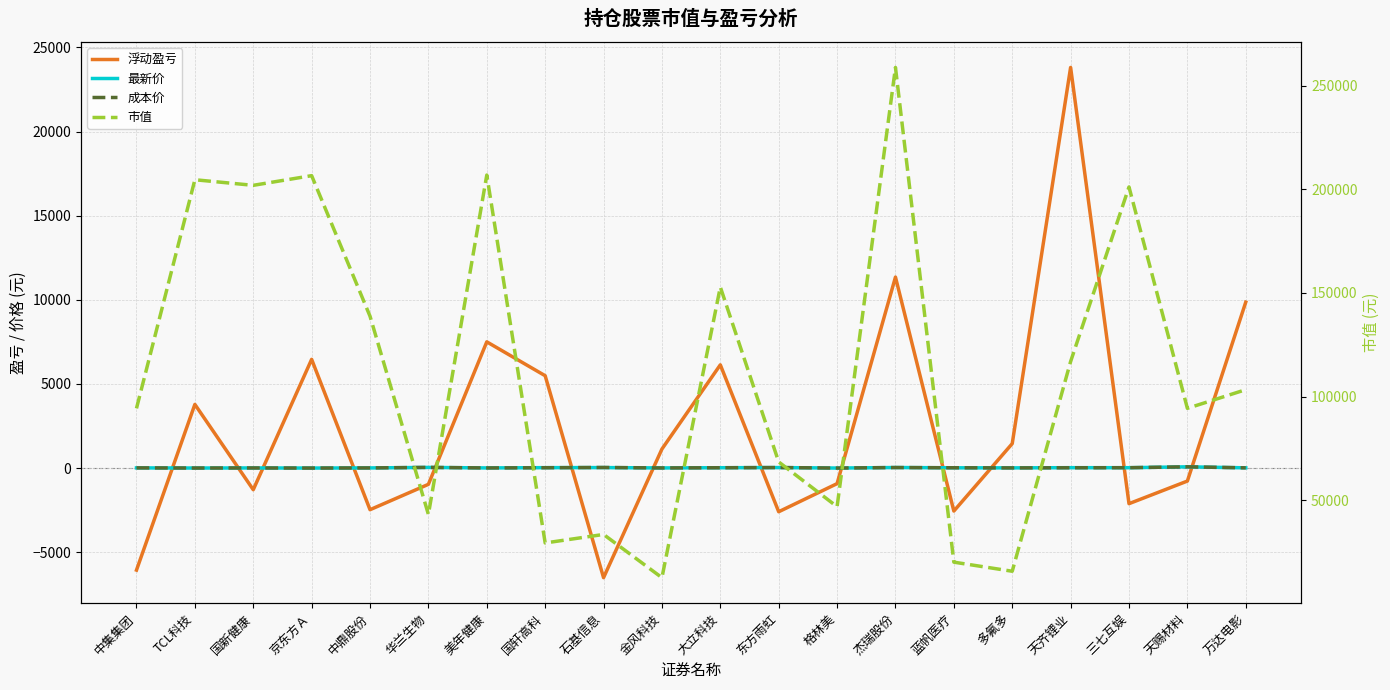

What is the smallest value displayed?

-6507.8